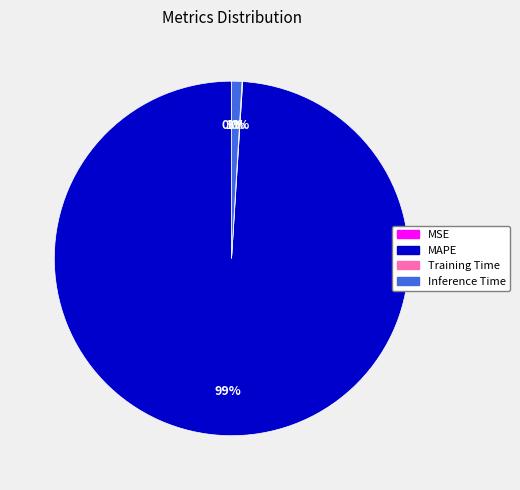

What is the largest slice in the pie chart?

MAPE